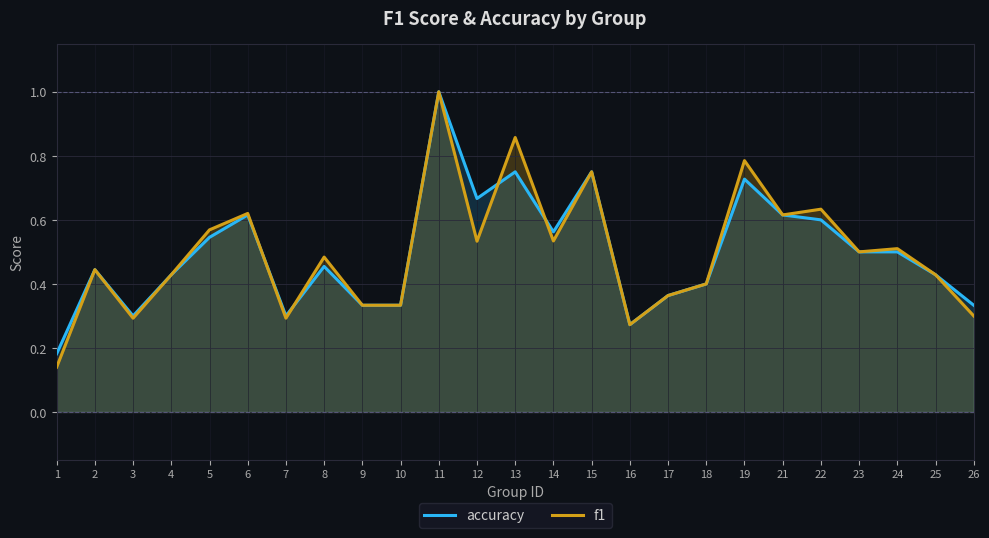

List the labels in order of f1 value, smallest first.

1, 16, 3, 7, 26, 9, 10, 17, 18, 4, 25, 2, 8, 23, 24, 12, 14, 5, 21, 6, 22, 15, 19, 13, 11